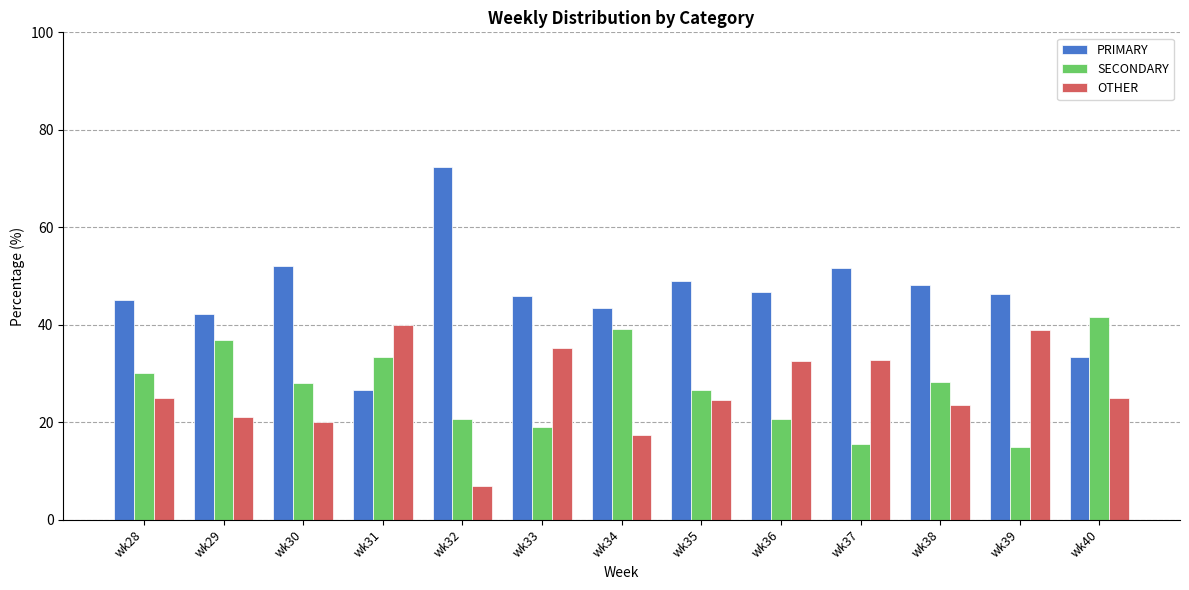

How many data points does each series have?

13